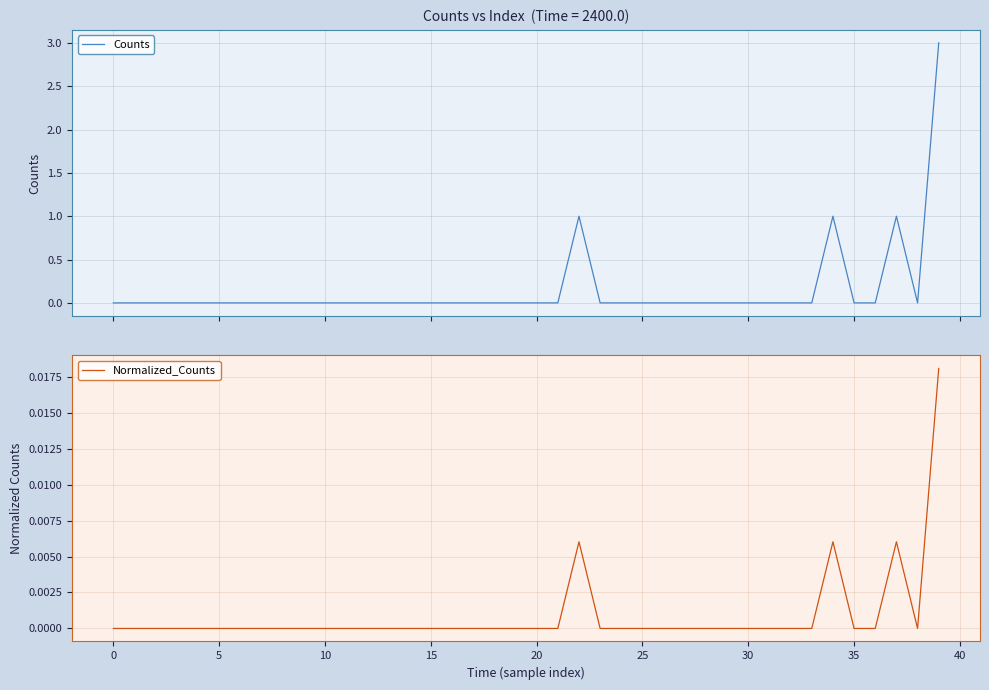

What is the maximum value for Counts?

3